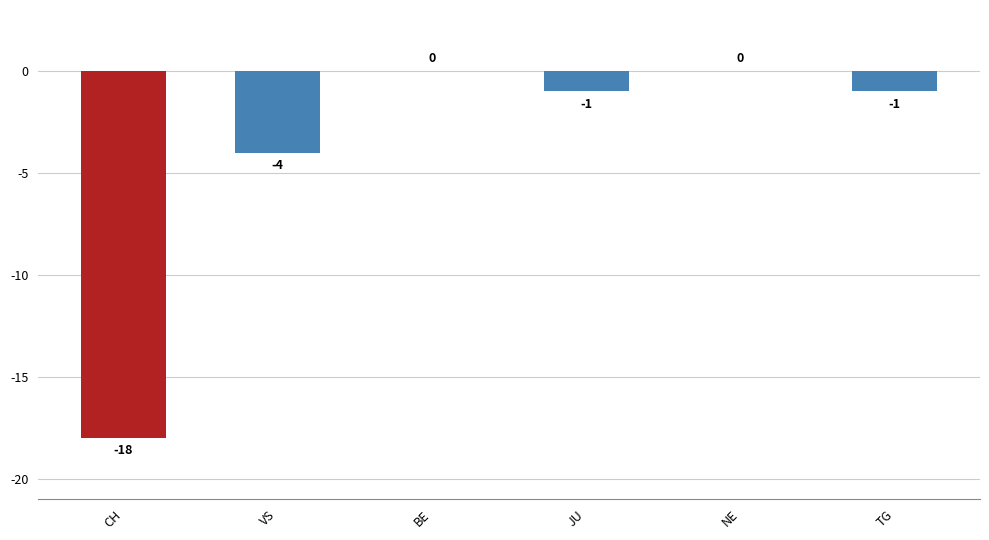

Are the bars horizontal?

No